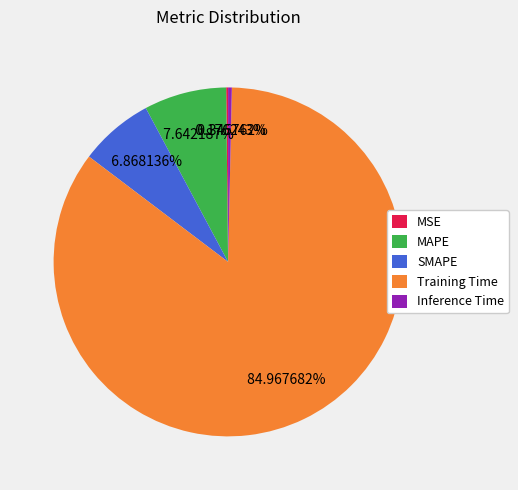

True or false: Inference Time accounts for 0% of the total.

True